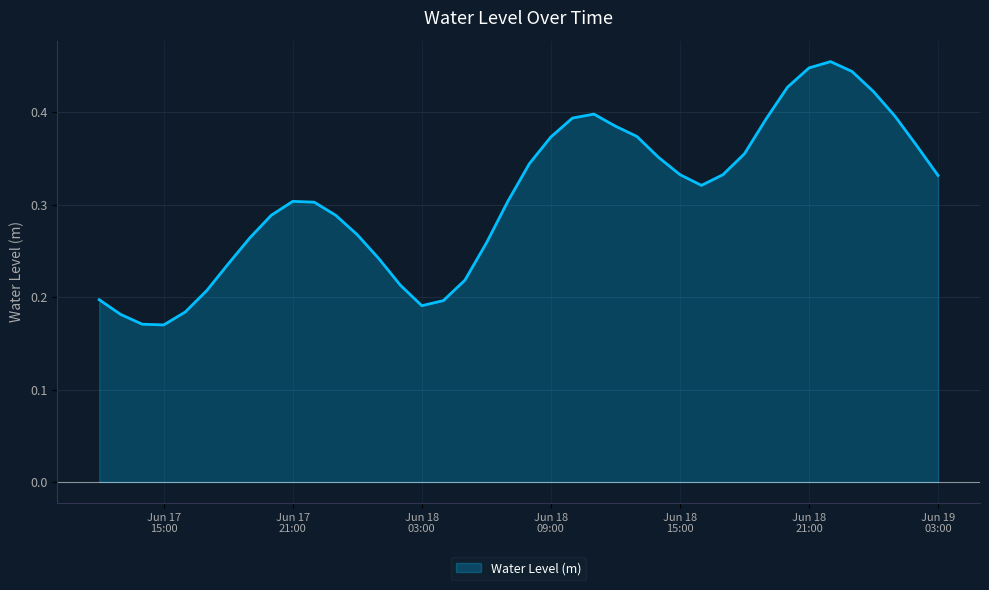

How many interior local valleys (lower than both neighbors) does the data have?

3